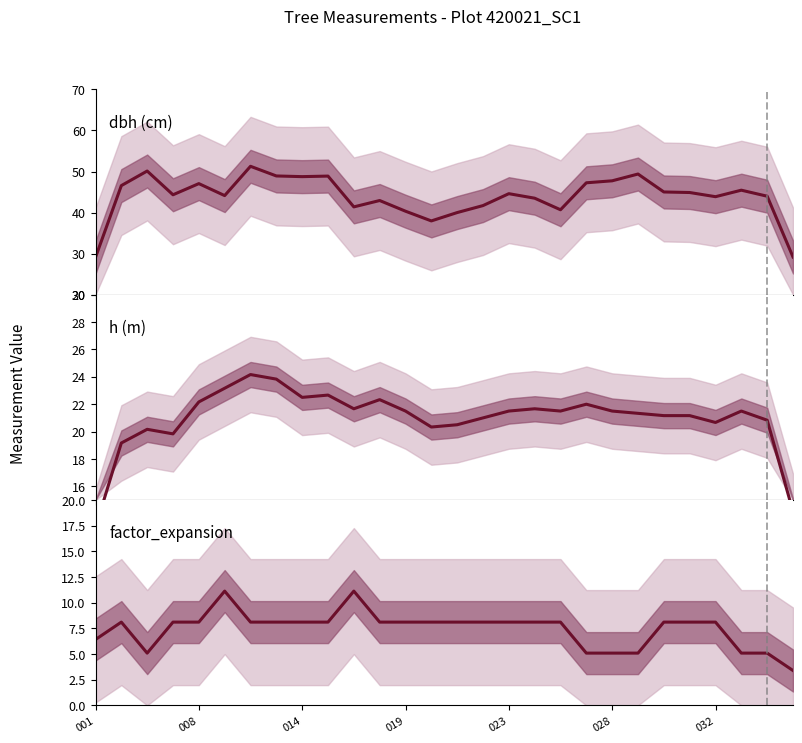

What is the label of the 1st point from the right?

27